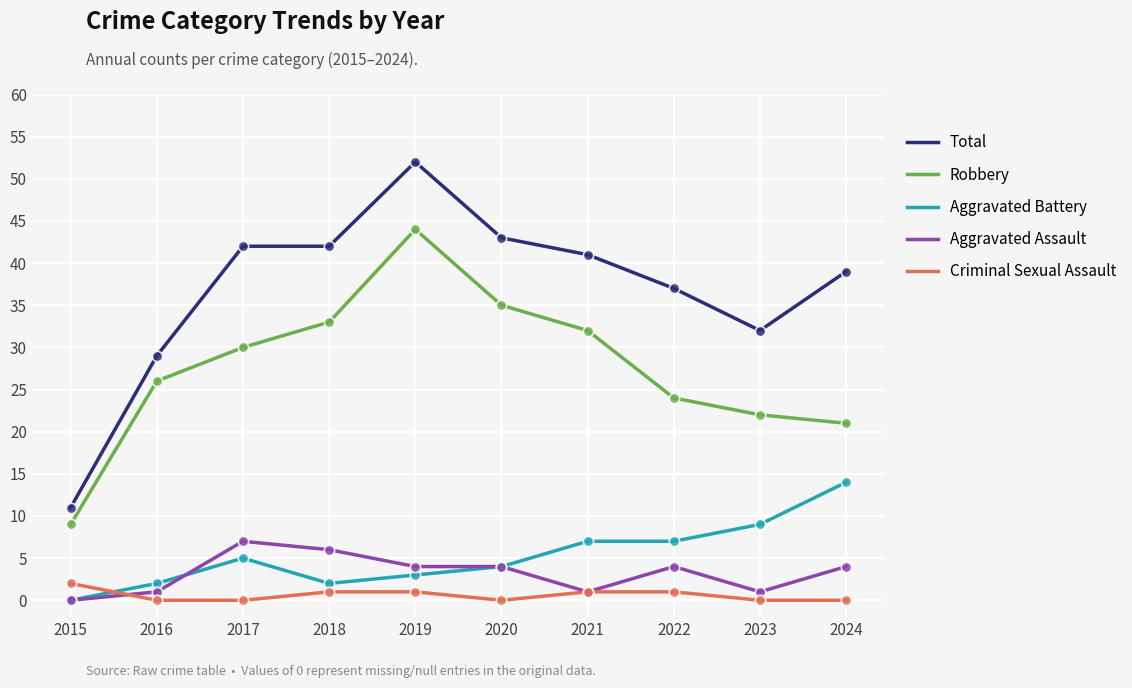

Is the value of Aggravated Assault at 2023 greater than the value of Robbery at 2017?

No